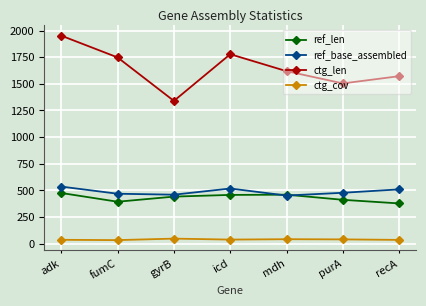

Which series has the largest total across all categories?

ctg_len